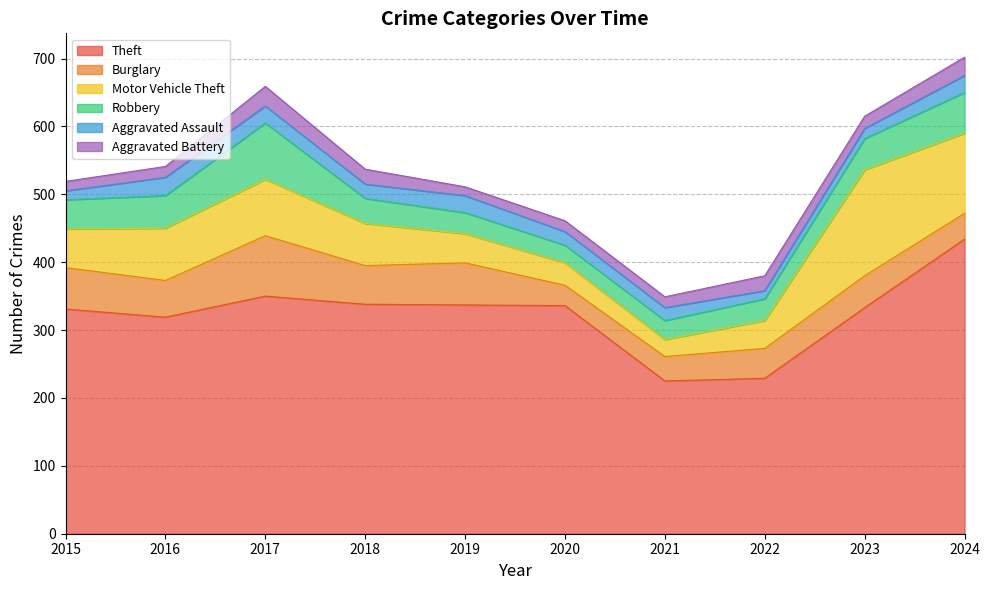

Reading right to left, transcribe all the data shown in this chart.

Theft: 434	333	229	225	336	337	338	350	319	331
Burglary: 38	47	44	36	30	62	57	89	54	61
Motor Vehicle Theft: 118	156	41	25	33	43	62	83	77	57
Robbery: 60	46	32	28	26	31	37	83	48	43
Aggravated Assault: 25	15	12	19	20	25	21	25	27	13
Aggravated Battery: 27	18	22	16	16	13	22	29	16	14